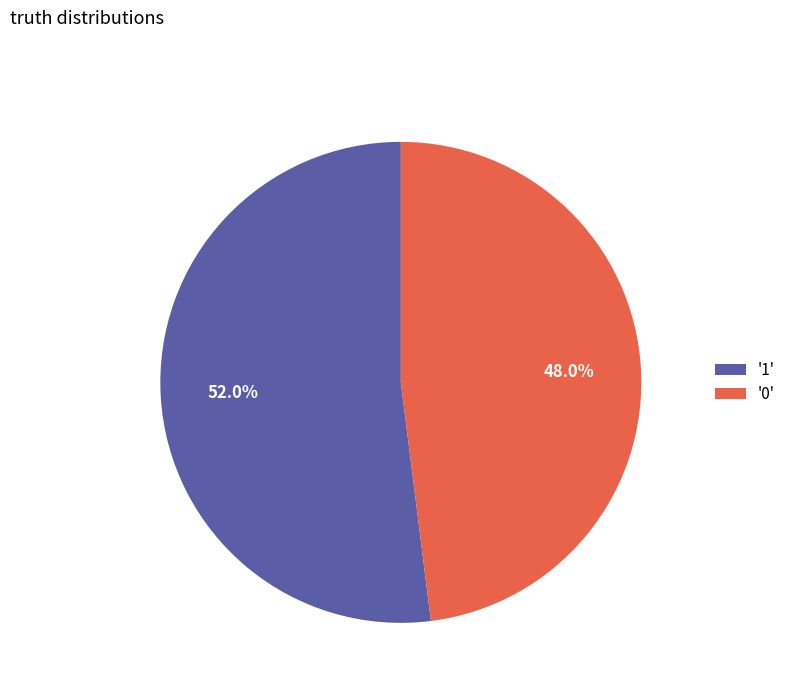

How much of the chart is everything except '0'?

52.0%